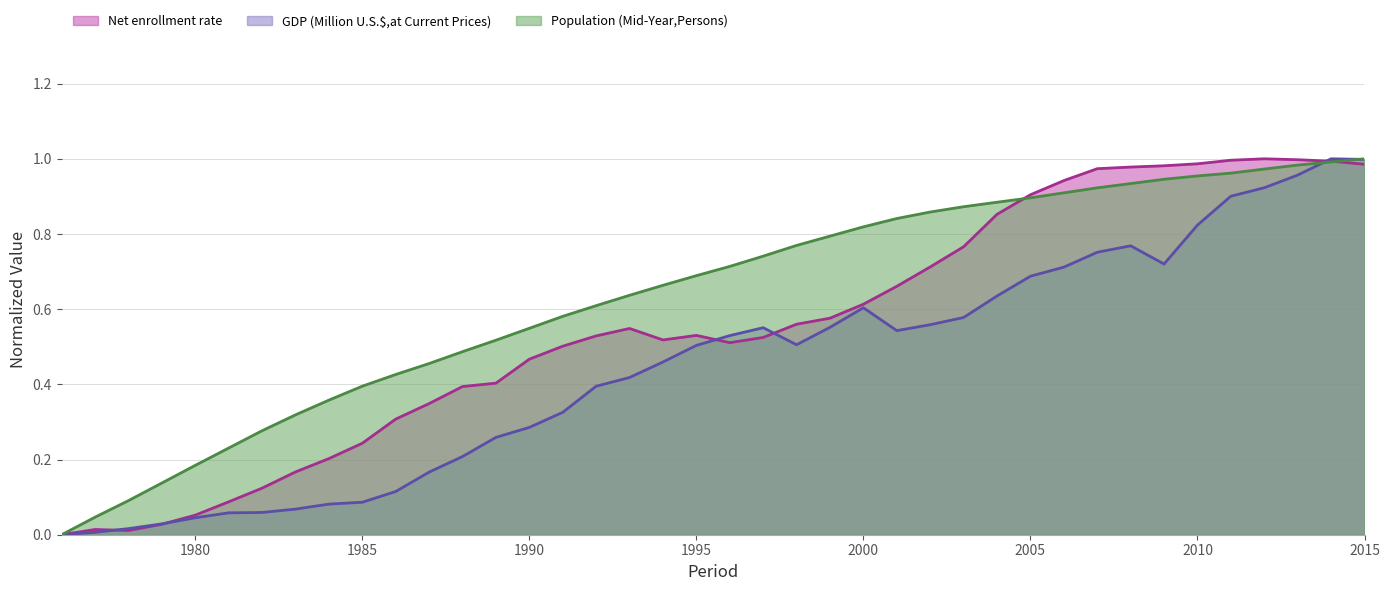

The value of Population (Mid-Year,Persons) at 2000 is 0.3. True or false?

False